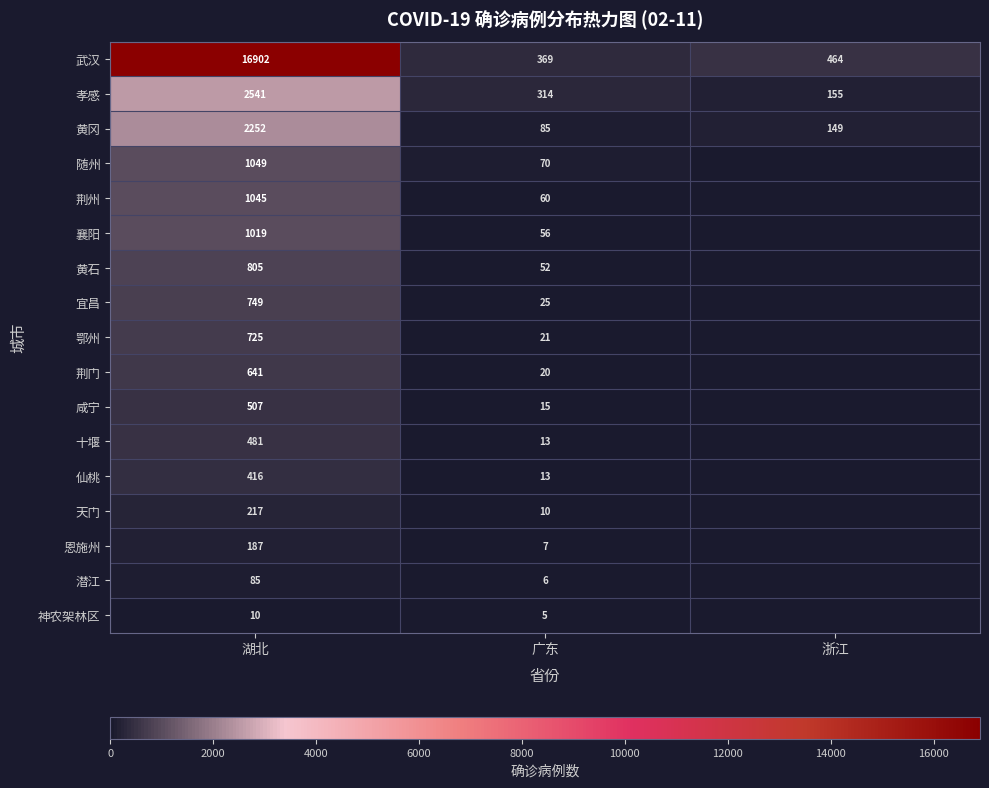

The value of 鄂州 at 湖北 is 994. True or false?

False